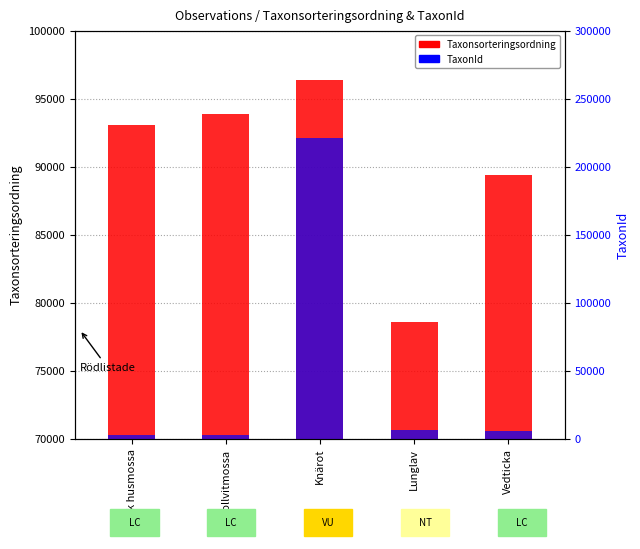

Reading left to right, transcribe all the data shown in this chart.

Taxonsorteringsordning: Mörk husmossa=93044	Bollvitmossa=93868	Knärot=96334	Lunglav=78569	Vedticka=89356
TaxonId: Mörk husmossa=2809	Bollvitmossa=2869	Knärot=220787	Lunglav=6458	Vedticka=5447